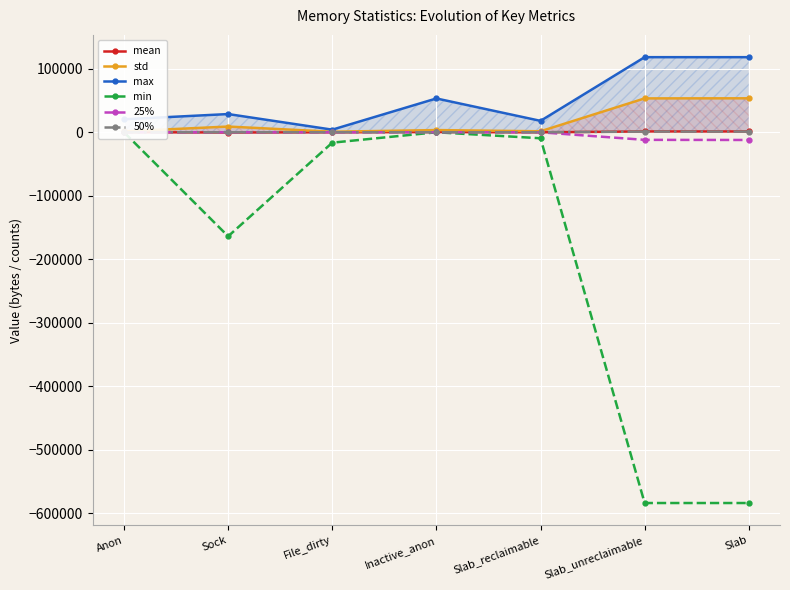

At how many categories does at least one series exceed -84388?

7